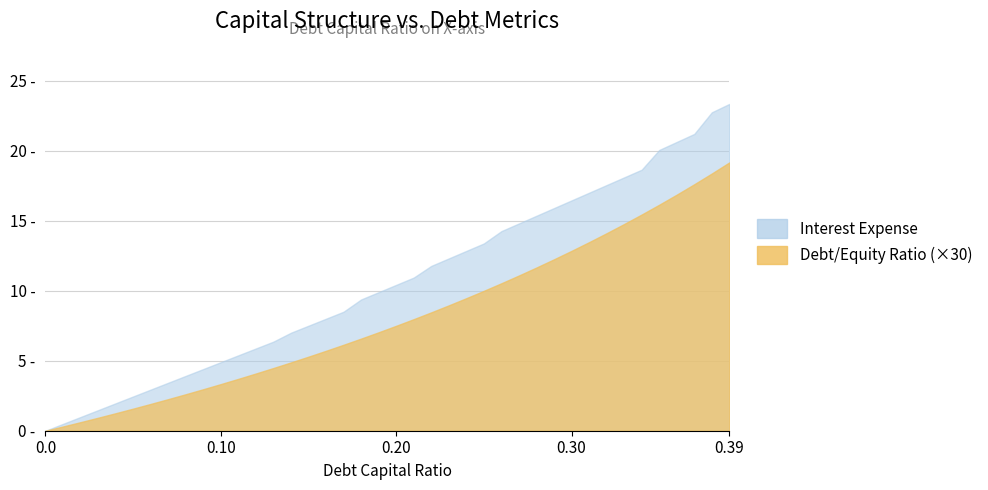

What is the difference between the maximum and minimum values in the interest_expense series?

23.4